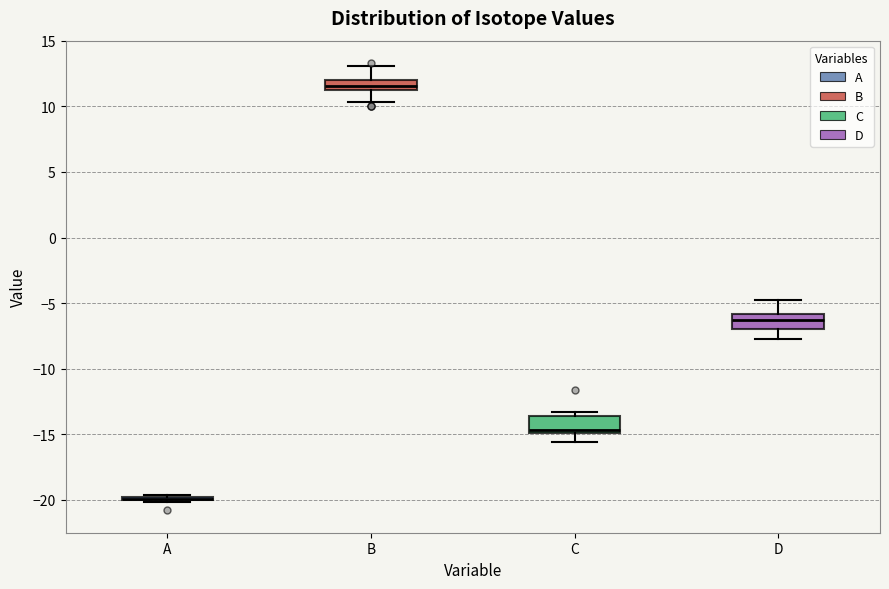

Reading left to right, read every box against the y-axis: the position of its median line, the range the box covers, and the ends of its whiskers. The values are not printed on the chart, so give them approximately, as read against the axis.

A: box collapsed to a line at -20.0, whiskers -20.0 to -19.5
B: median 11.5, box 11.0 to 12.0, whiskers 10.5 to 13.0
C: median -14.5, box -15.0 to -13.5, whiskers -15.5 to -13.5 (just above the box's upper edge)
D: median -6.5, box -7.0 to -6.0, whiskers -7.5 to -5.0